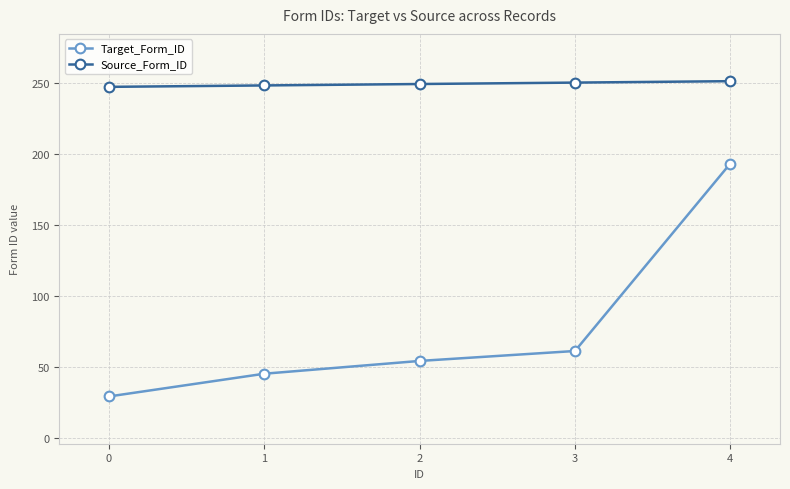

What is the sum of the Source_Form_ID values at 3 and 1?

498